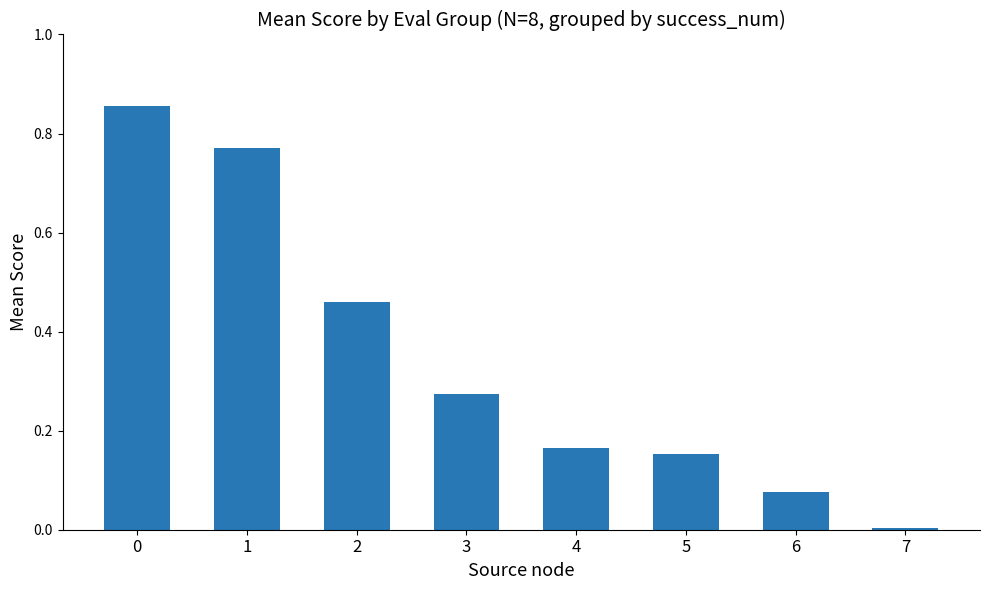

Which label corresponds to the smallest value in the chart?

7